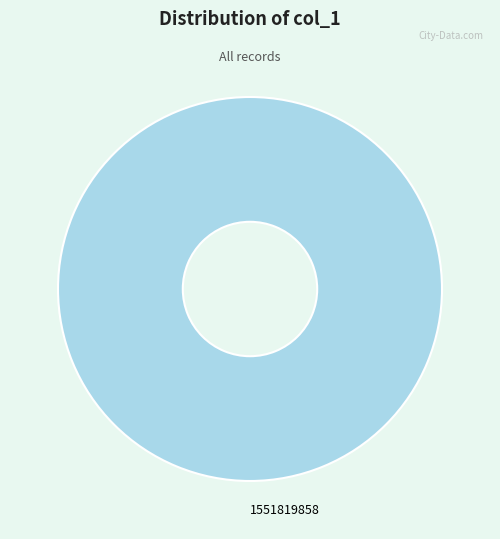

True or false: 1551819858 accounts for 100% of the total.

True